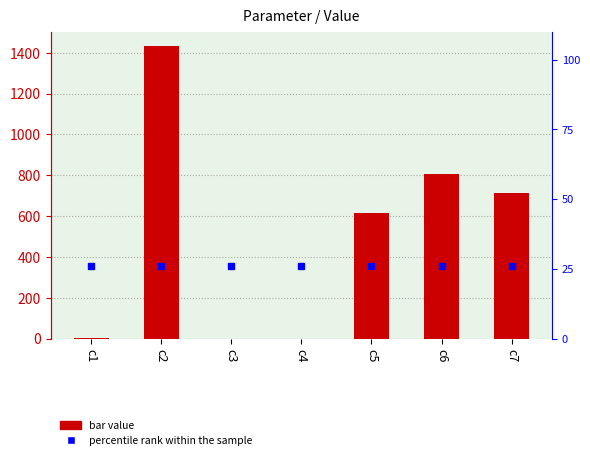

The chart shows a value of 0.1 at c4. True or false?

False